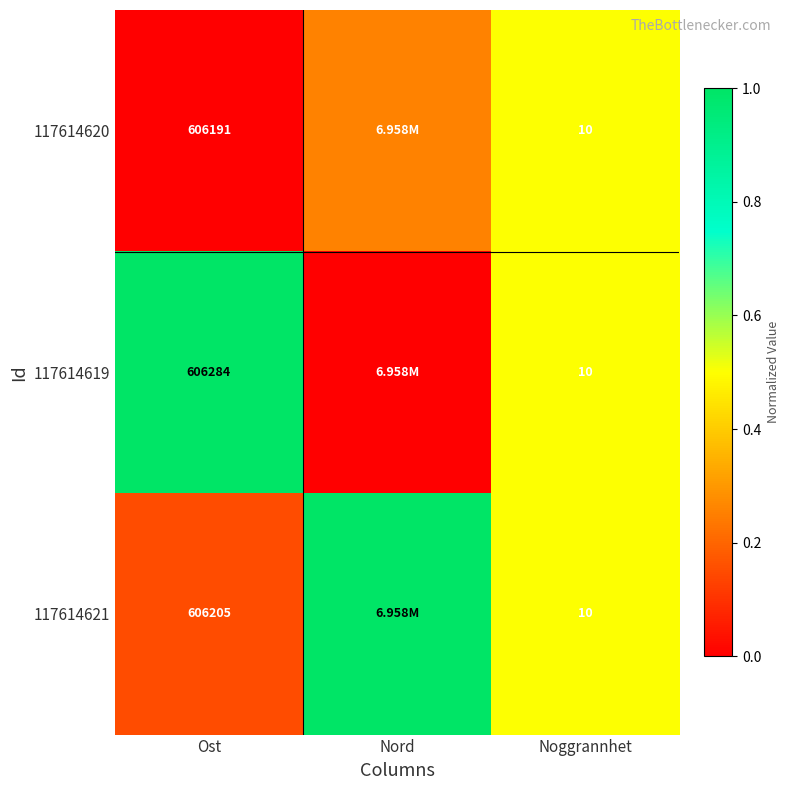

Count the number of categories in the chart.

3